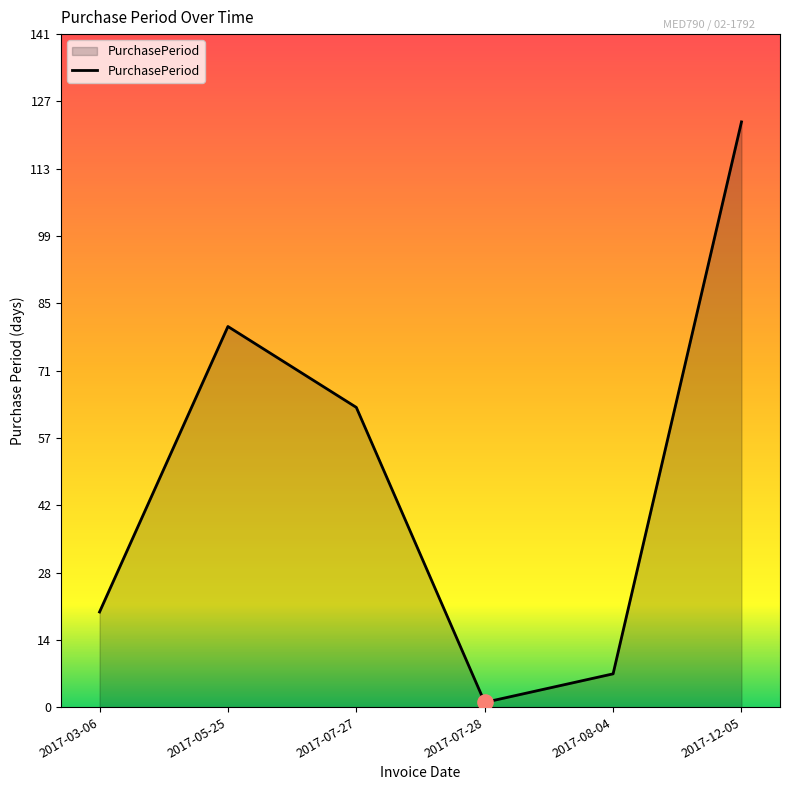

Which has a higher value, 2017-07-27 or 2017-07-28?

2017-07-27